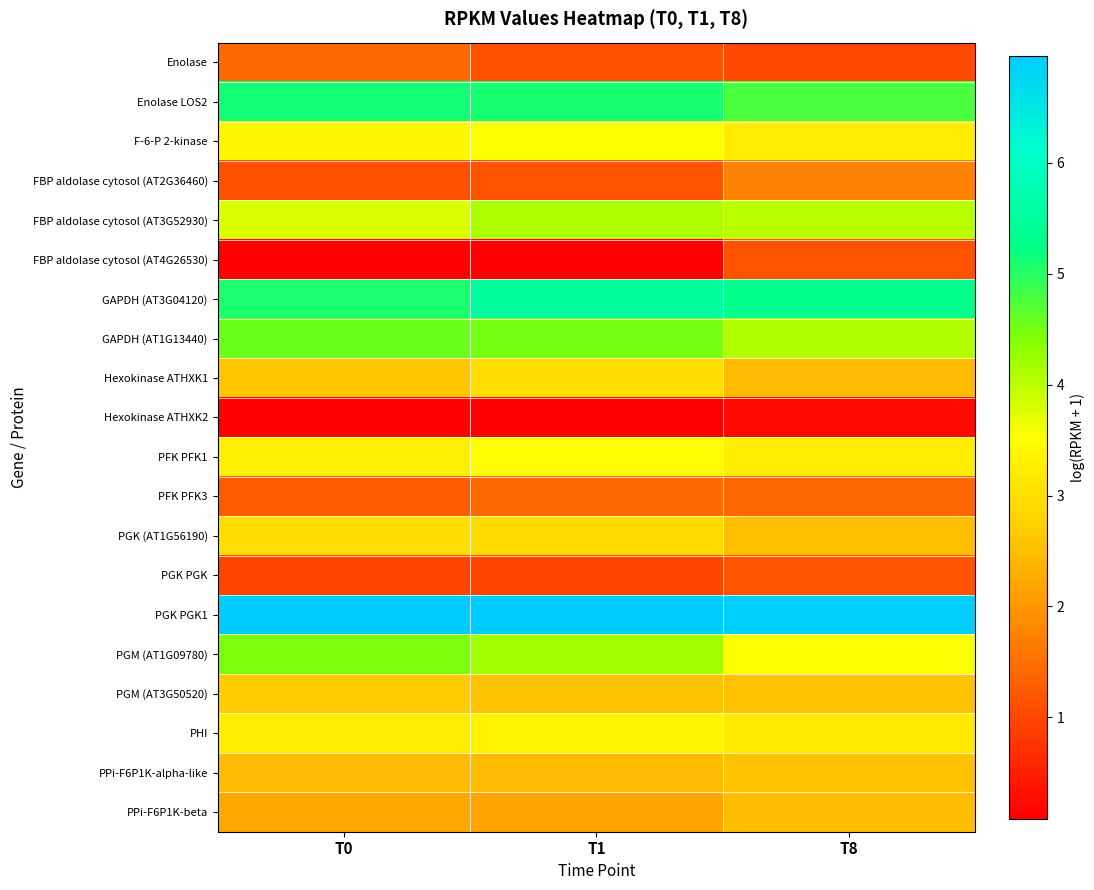

Reading left to right, transcribe all the data shown in this chart.

Enolase: T0=1.5	T1=1.1	T8=1.0
Enolase LOS2: T0=5.1	T1=5.1	T8=4.8
F-6-P 2-kinase: T0=3.4	T1=3.5	T8=3.2
FBP aldolase cytosol (AT2G36460): T0=1.1	T1=1.1	T8=1.7
FBP aldolase cytosol (AT3G52930): T0=3.8	T1=4.1	T8=4.0
FBP aldolase cytosol (AT4G26530): T0=0.1	T1=0.1	T8=1.1
GAPDH (AT3G04120): T0=5.1	T1=5.5	T8=5.3
GAPDH (AT1G13440): T0=4.5	T1=4.5	T8=4.1
Hexokinase ATHXK1: T0=2.6	T1=3.0	T8=2.5
Hexokinase ATHXK2: T0=0.1	T1=0.1	T8=0.2
PFK PFK1: T0=3.3	T1=3.4	T8=3.2
PFK PFK3: T0=1.2	T1=1.4	T8=1.4
PGK (AT1G56190): T0=3.0	T1=2.9	T8=2.5
PGK PGK: T0=1.0	T1=1.0	T8=1.2
PGK PGK1: T0=7.0	T1=7.0	T8=6.9
PGM (AT1G09780): T0=4.5	T1=4.2	T8=3.6
PGM (AT3G50520): T0=2.7	T1=2.6	T8=2.6
PHI: T0=3.2	T1=3.3	T8=3.2
PPi-F6P1K-alpha-like: T0=2.5	T1=2.5	T8=2.5
PPi-F6P1K-beta: T0=2.2	T1=2.2	T8=2.5